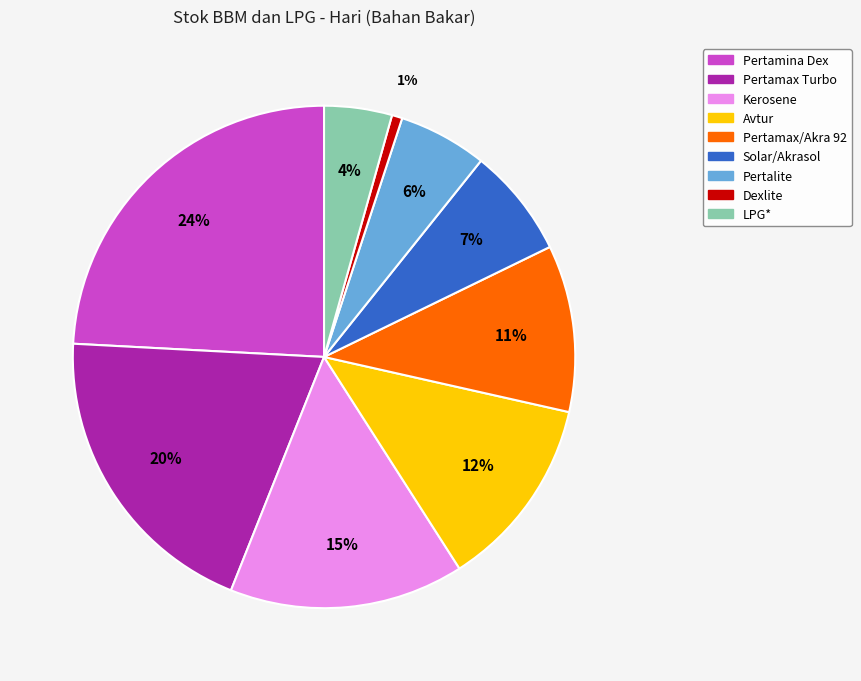

To the nearest percent, what portion does Pertamax/Akra 92 represent?

11%